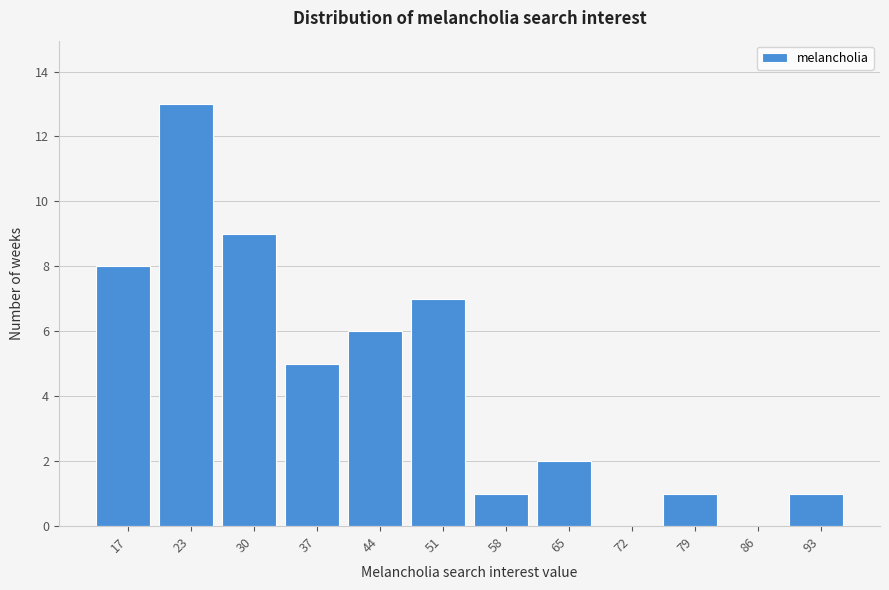

Reading right to left, transcribe all the data shown in this chart.

93=1	86=0	79=1	72=0	65=2	58=1	51=7	44=6	37=5	30=9	23=13	17=8